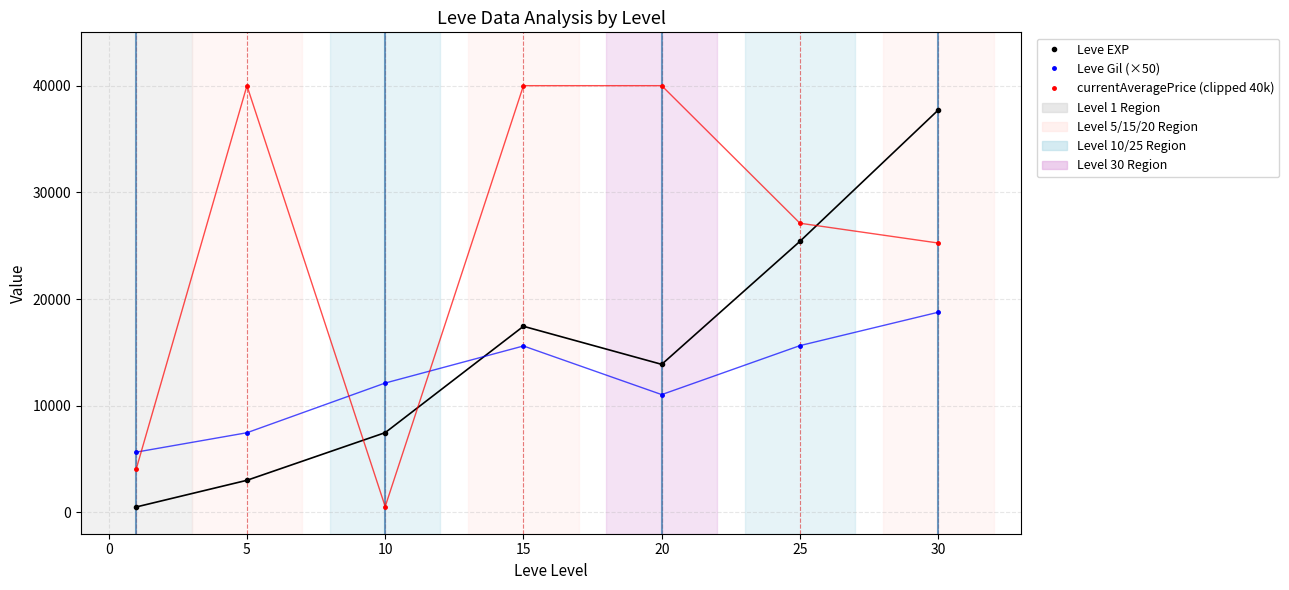

What is the value of the Leve EXP point at the 4th from the left?

17445.0